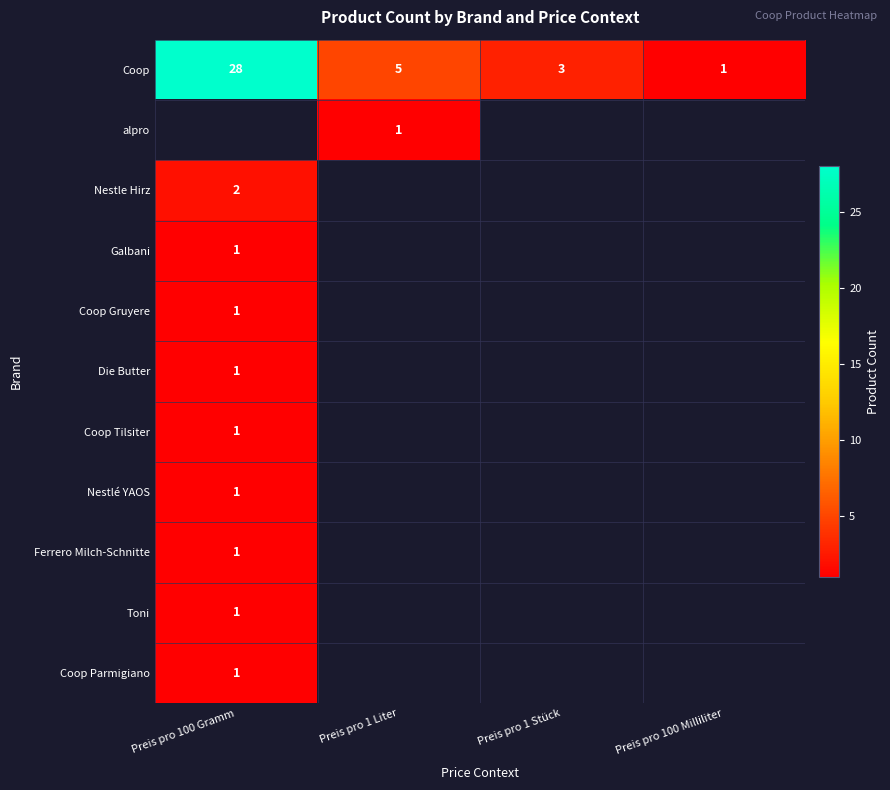

At how many categories does at least one series exceed 3?

2